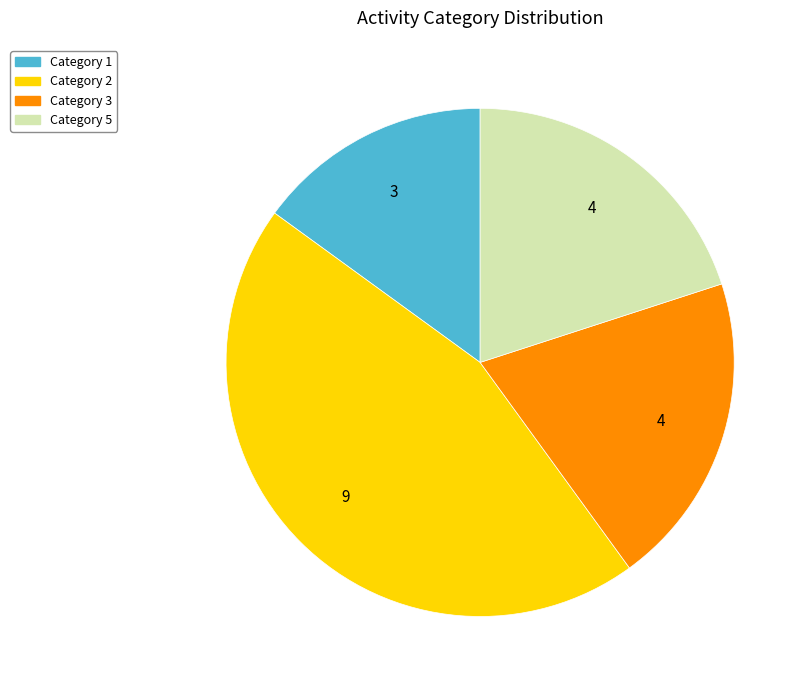

Is there a majority slice in this chart?

No